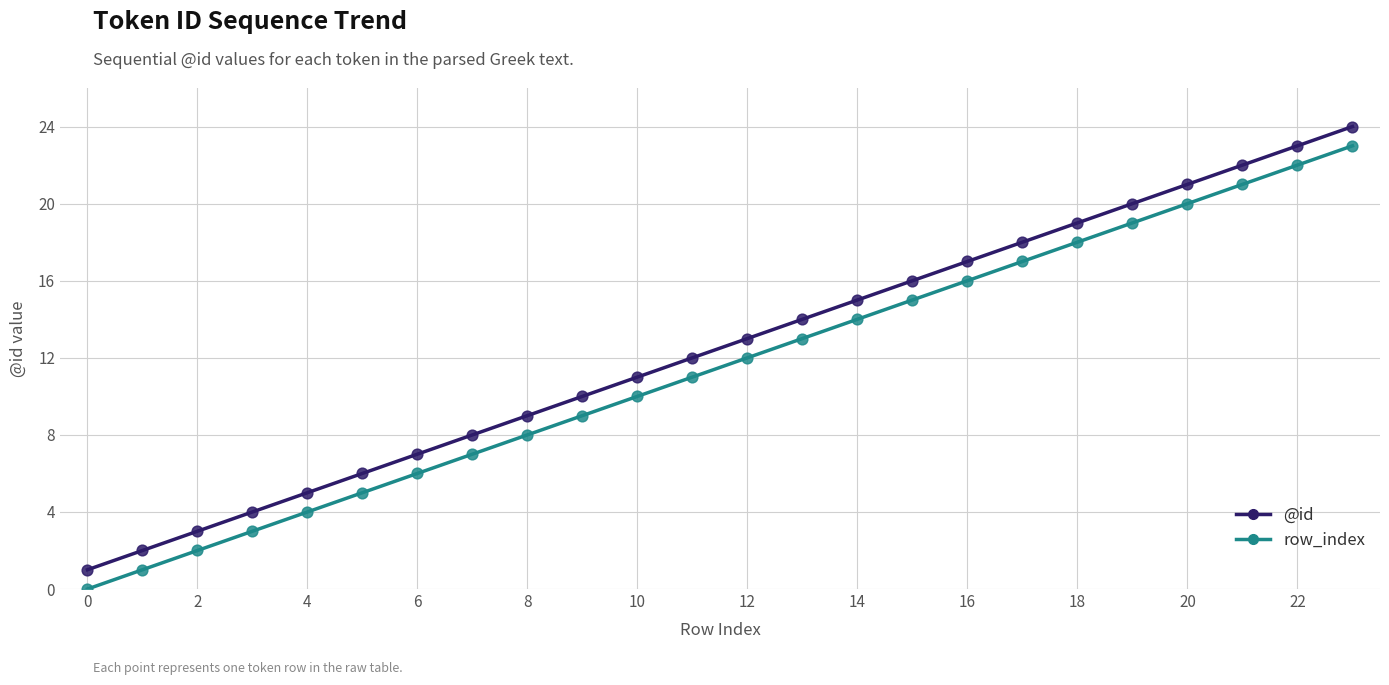

True or false: row_index and @id intersect in this chart.

False